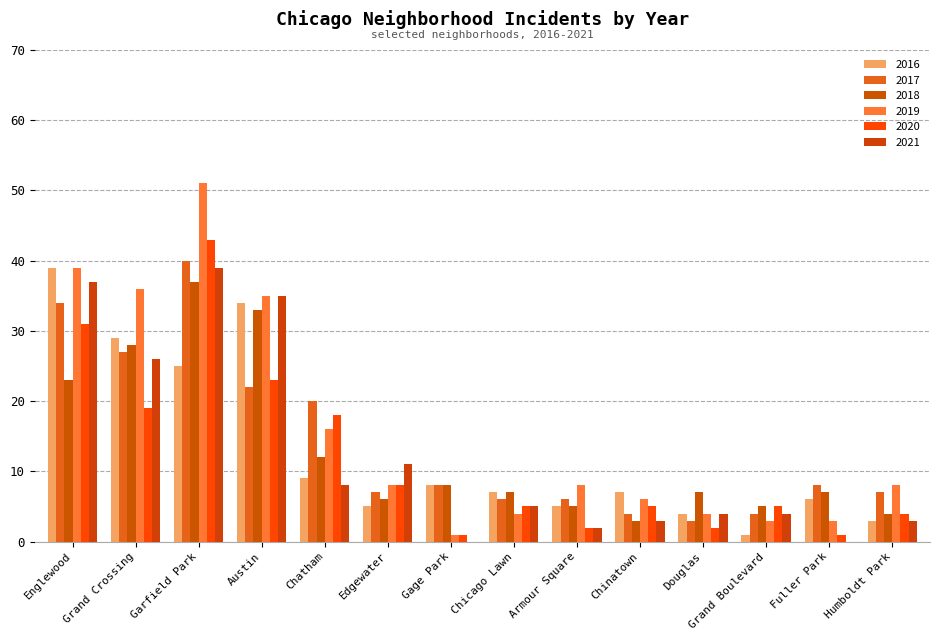

At how many categories does at least one series exceed 43?

1